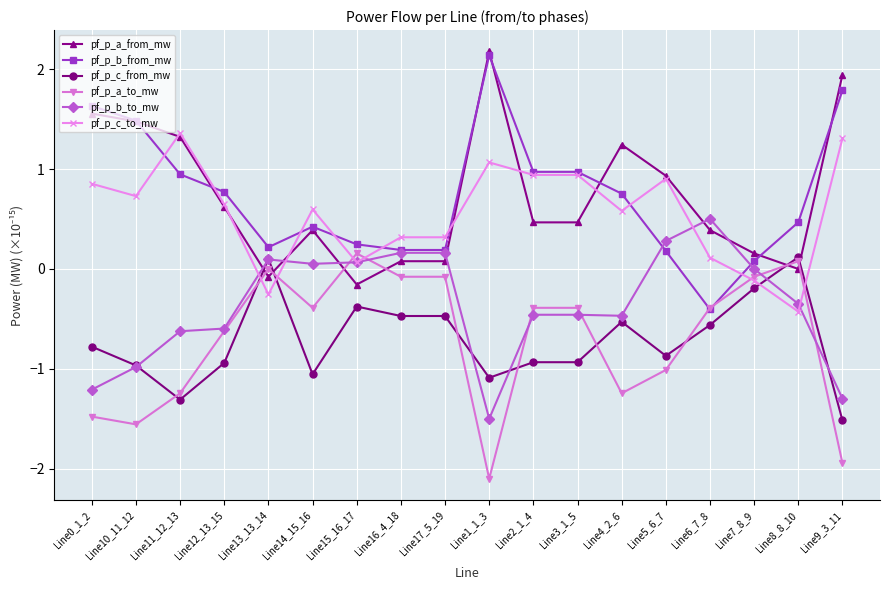

True or false: pf_p_b_to_mw has more than 1 points higher than both neighbors.

True